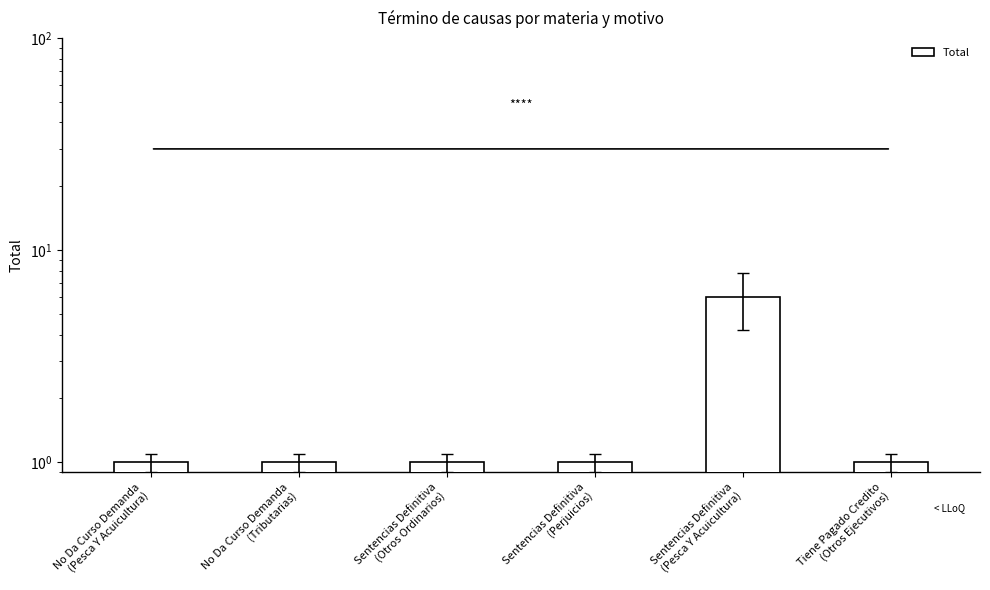

What is the change in value from Sentencias Definitiva
(Otros Ordinarios) to Sentencias Definitiva
(Pesca Y Acuicultura)?

+5